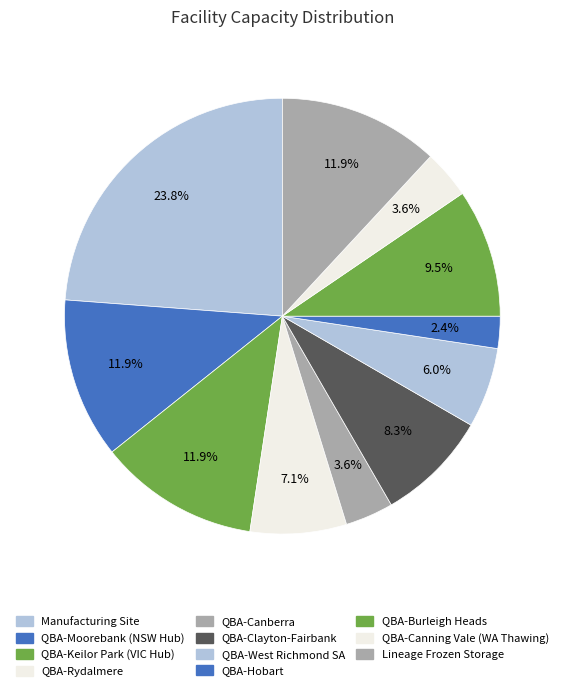

To the nearest percent, what percentage of the pie is QBA-Canberra?

4%